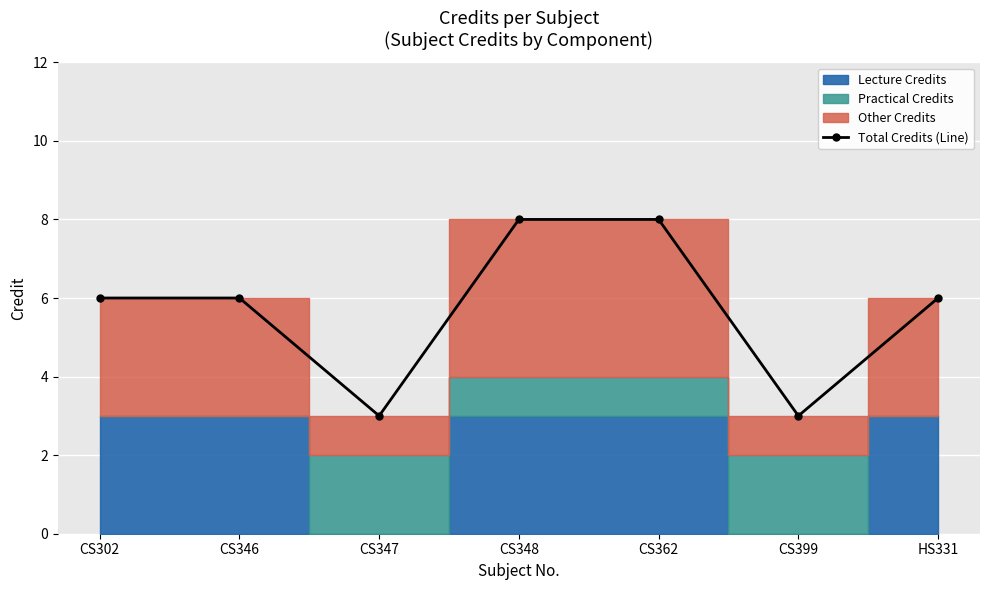

What is the sum of the values at CS399 and CS362?

11